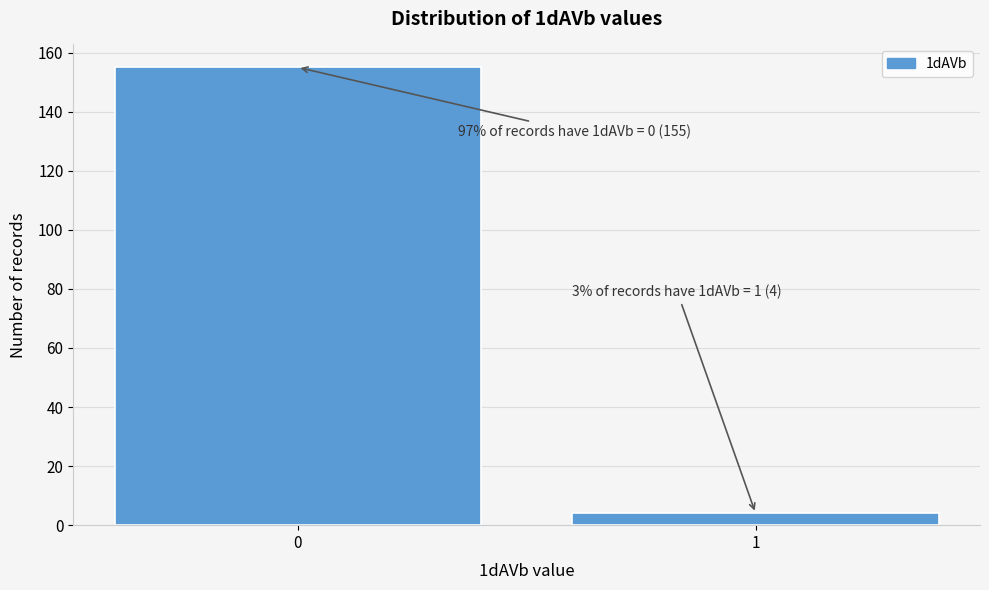

Reading left to right, list all the values displayed in this chart.

0=155	1=4